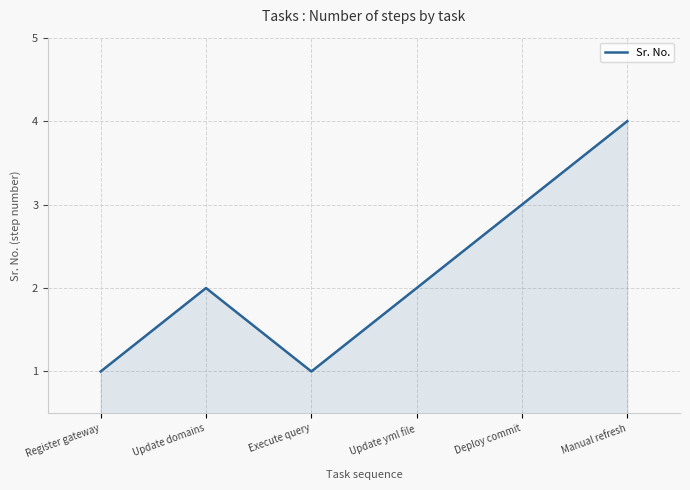

What is the greatest value displayed?

4